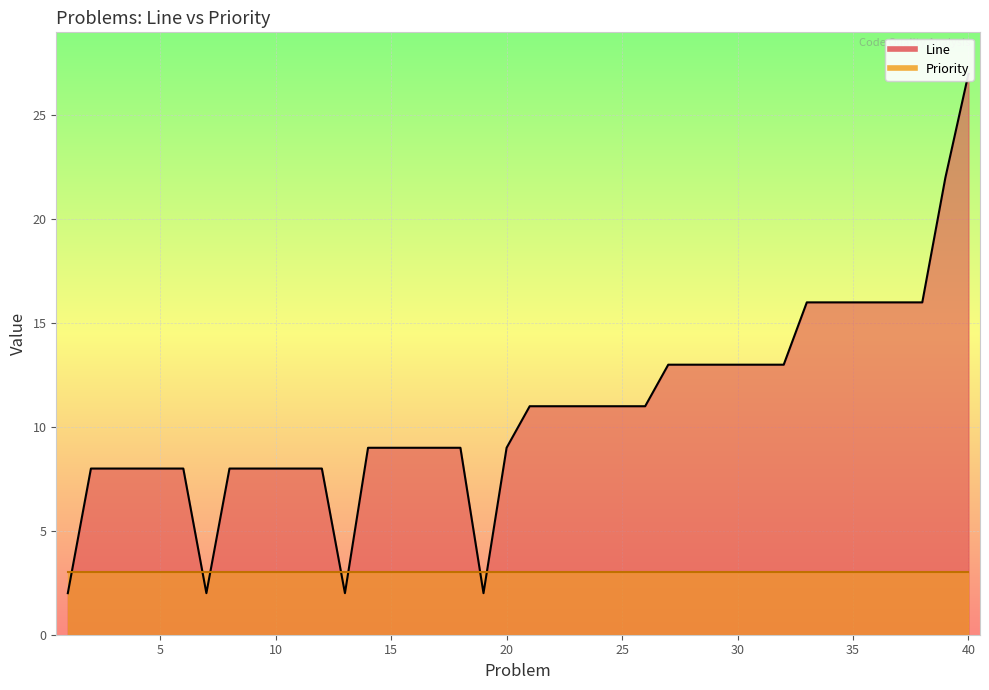

True or false: the data shows 19 at 30.

False